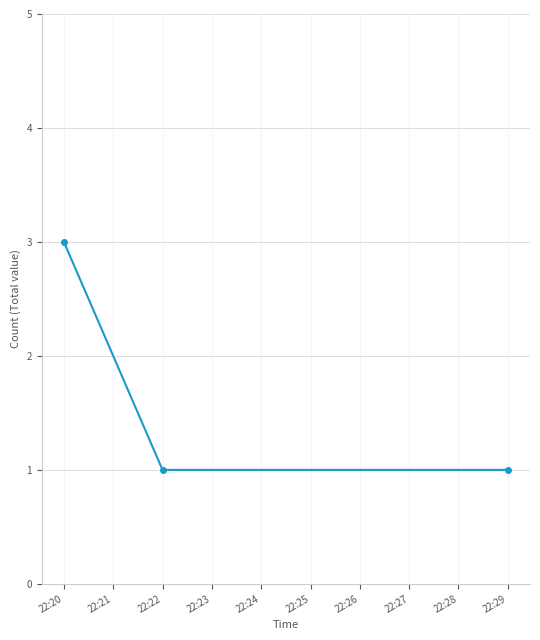

Which category has the highest value across all series?

22:20